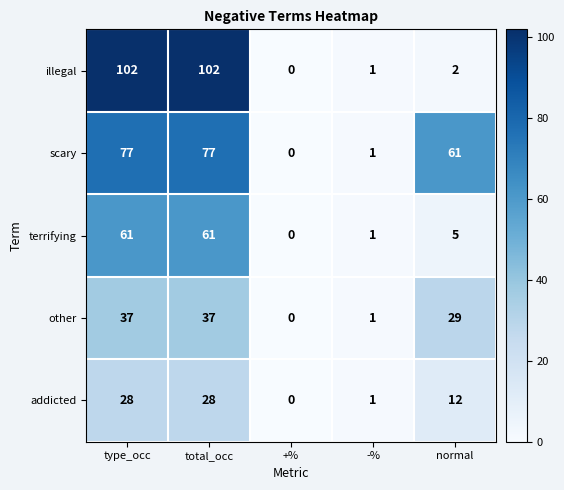

Reading left to right, what are all the values shown in this chart?

illegal: type_occ=102	total_occ=102	+%=0	-%=1	normal=2
scary: type_occ=77	total_occ=77	+%=0	-%=1	normal=61
terrifying: type_occ=61	total_occ=61	+%=0	-%=1	normal=5
other: type_occ=37	total_occ=37	+%=0	-%=1	normal=29
addicted: type_occ=28	total_occ=28	+%=0	-%=1	normal=12